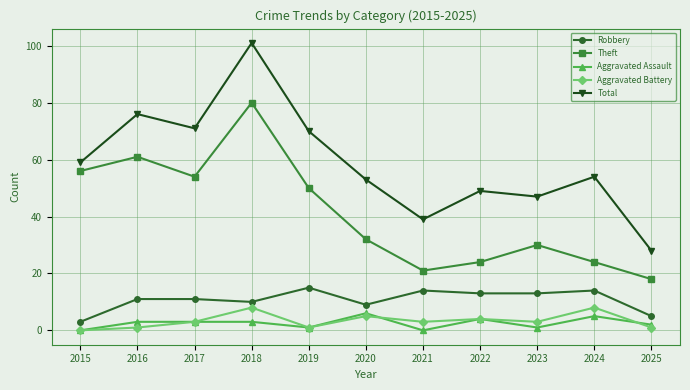

What is the value of the Theft point at the 4th from the left?

80